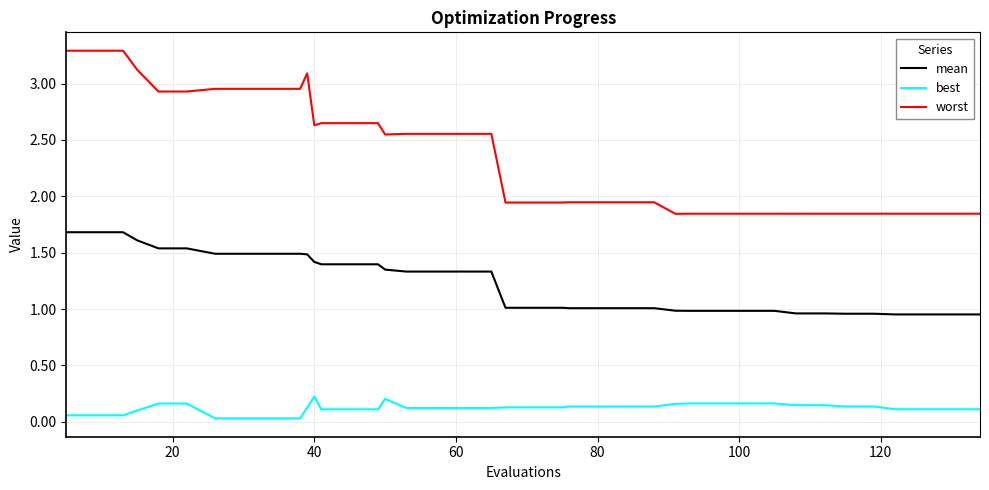

How many lines are shown in the chart?

3